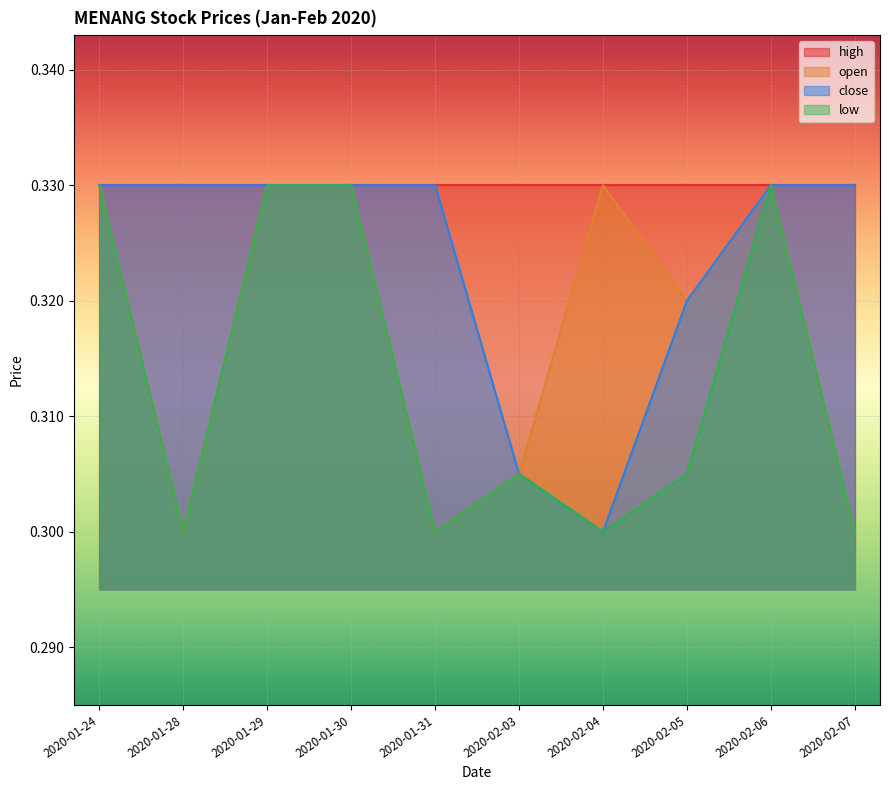

True or false: low has a value of 0.2 at 2020-02-03.

False